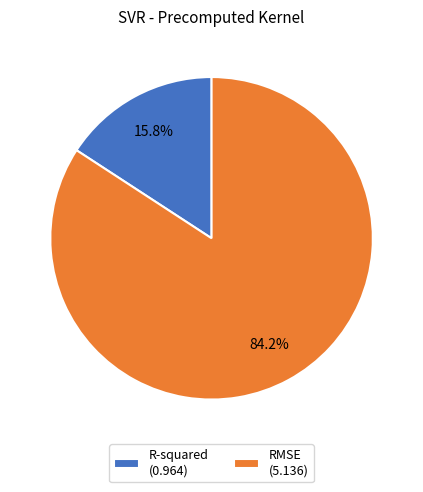

Does RMSE represent more than half of the total?

Yes